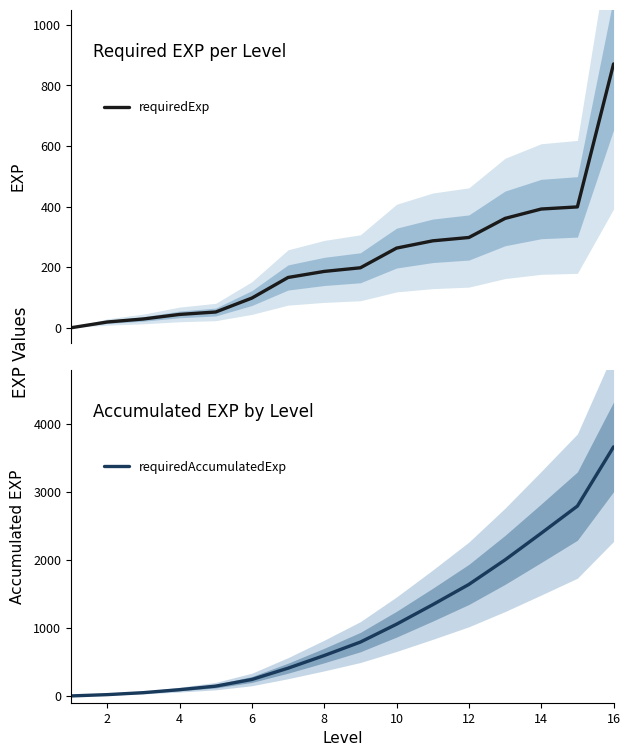

What is the maximum value for requiredExp?

871